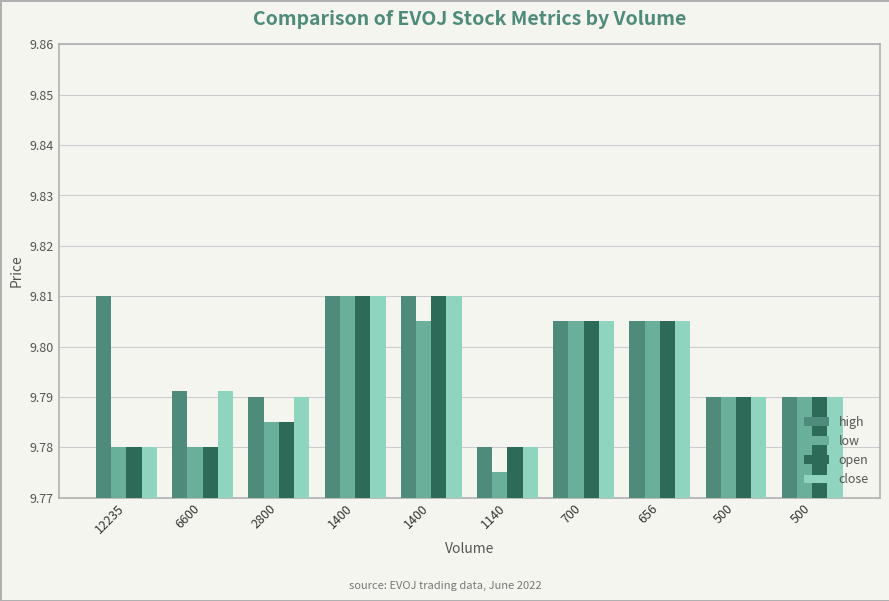

What are all the series names shown in the legend?

high, low, open, close